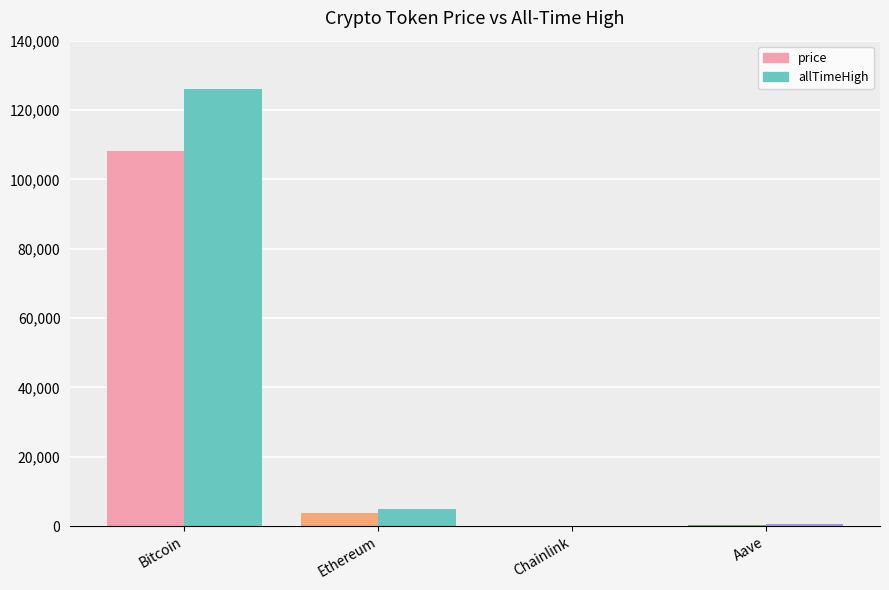

How many groups of bars are there?

4